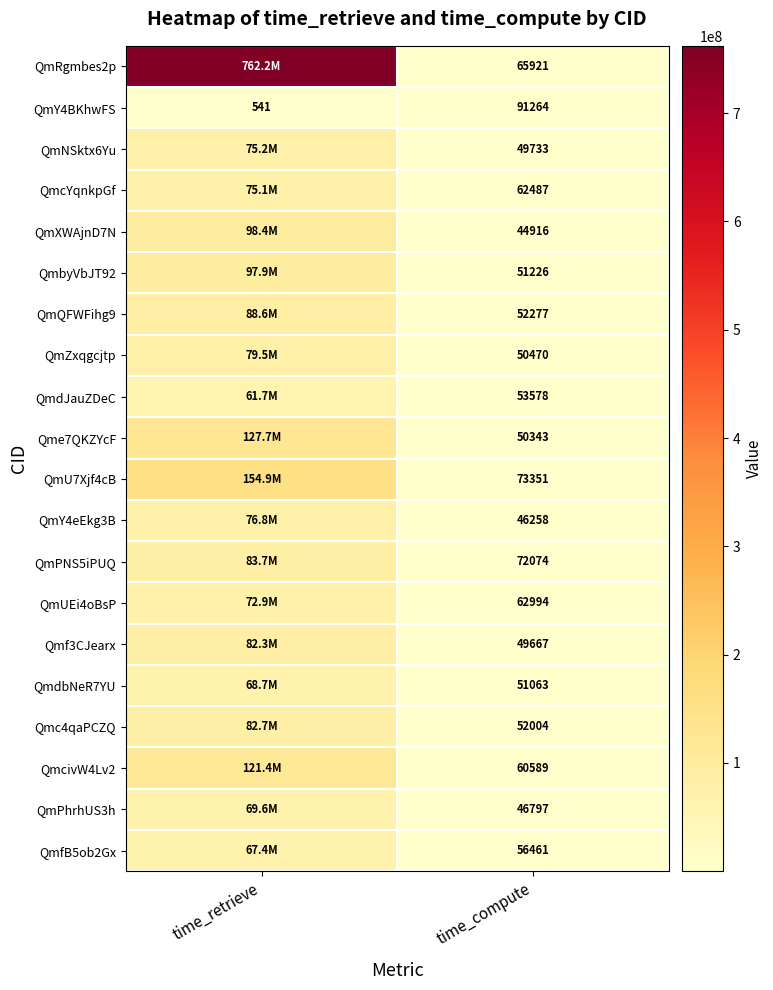

The value of QmcivW4Lv2 at time_compute is 60589. True or false?

True